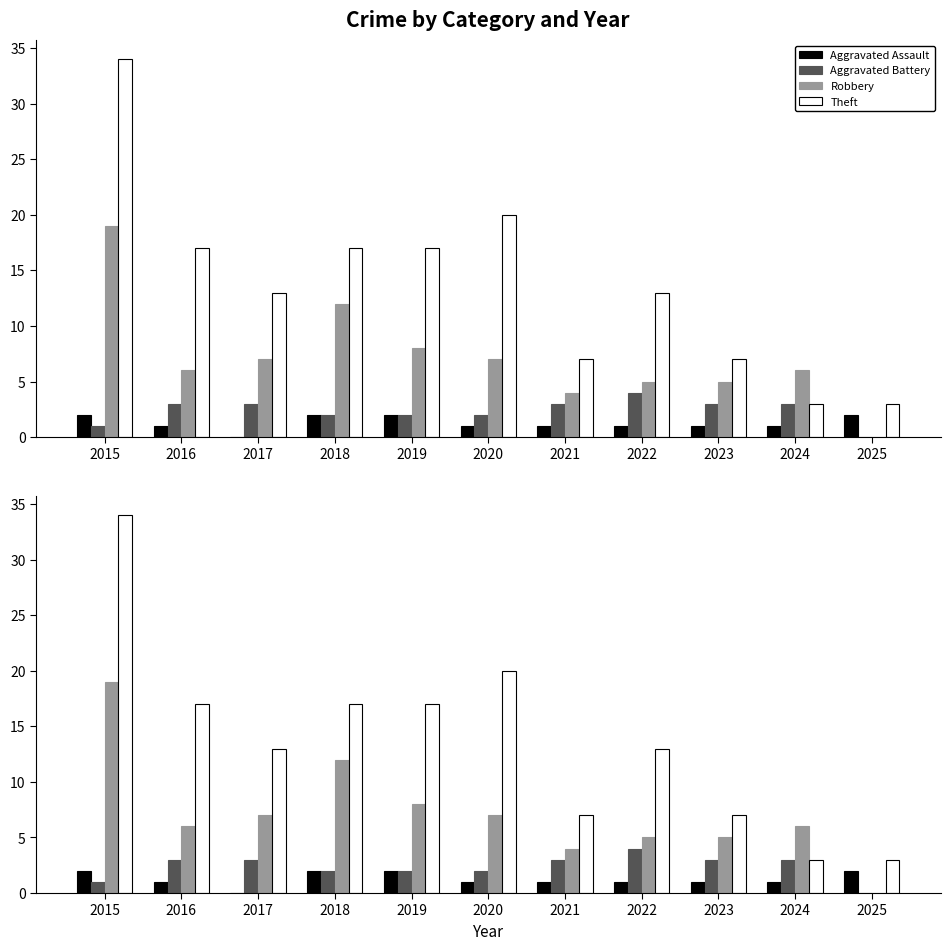

What is the average value of the Theft series?

14